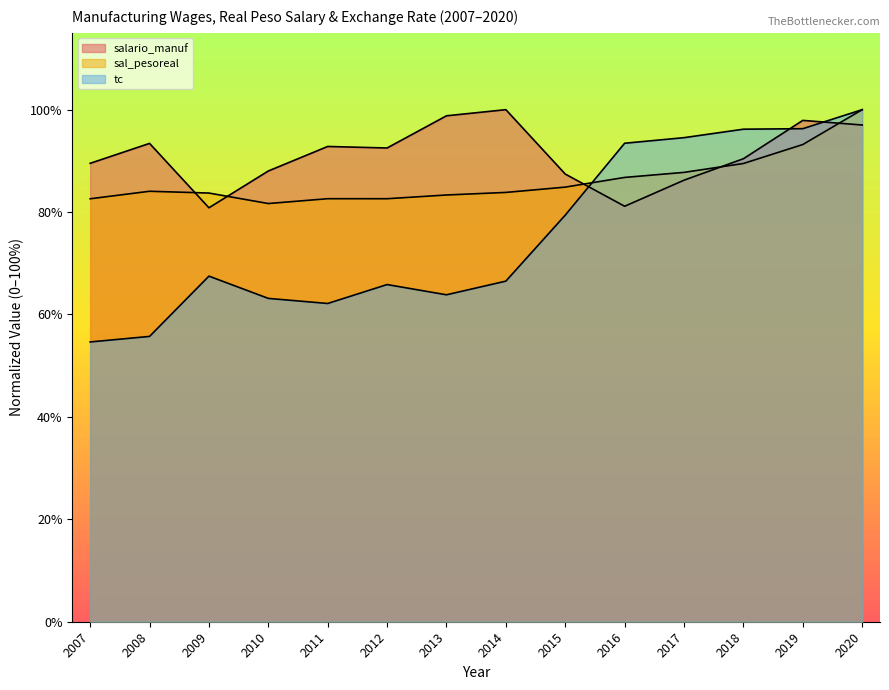

How many data points does each series have?

14